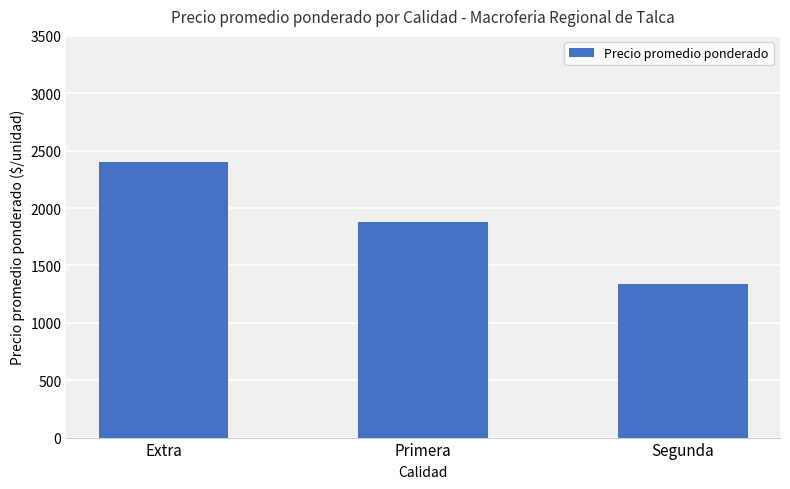

Approximately how many times larger is the value at Segunda compared to Extra?

0.6